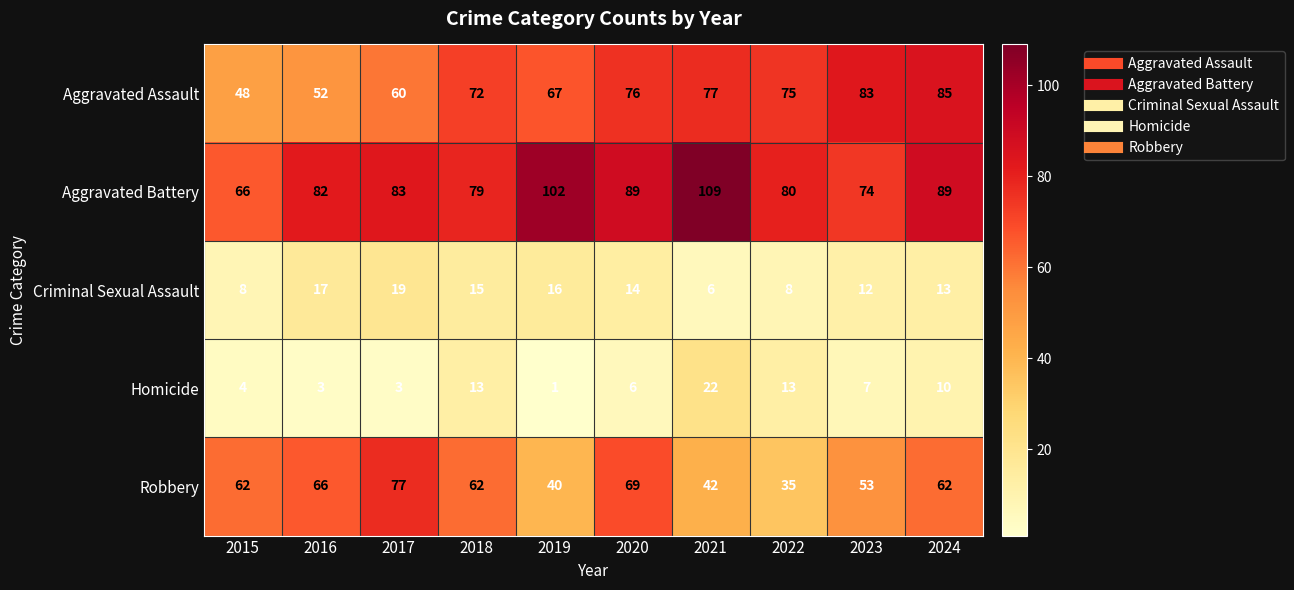

At how many categories does at least one series exceed 40?

10